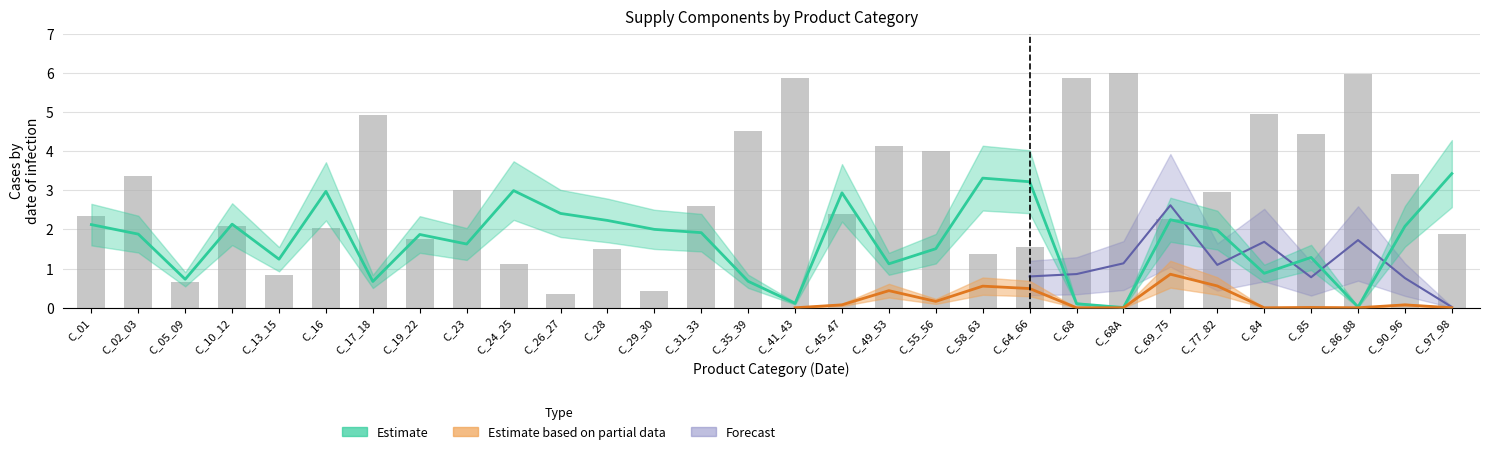

What is the label of the 17th bar from the right?

C_31_33